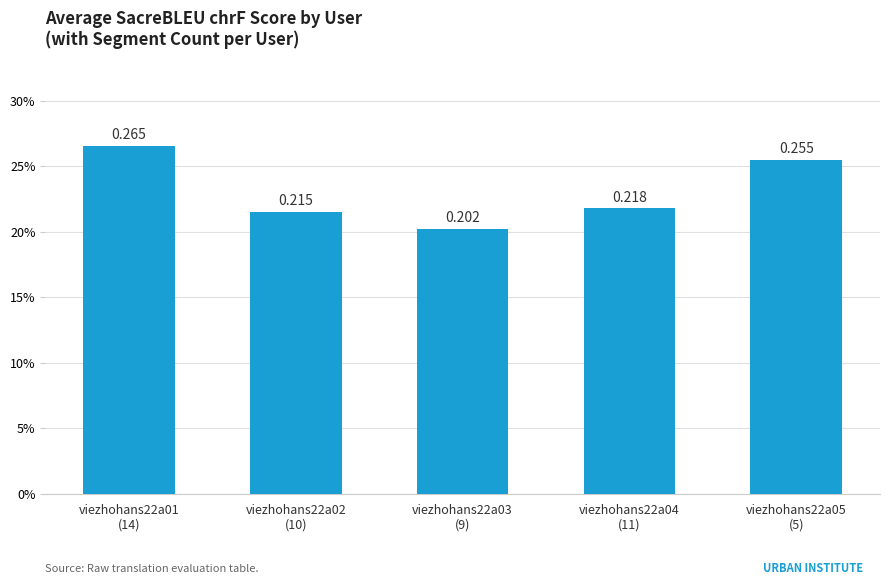

What is the value of the 3rd bar from the left?

0.2